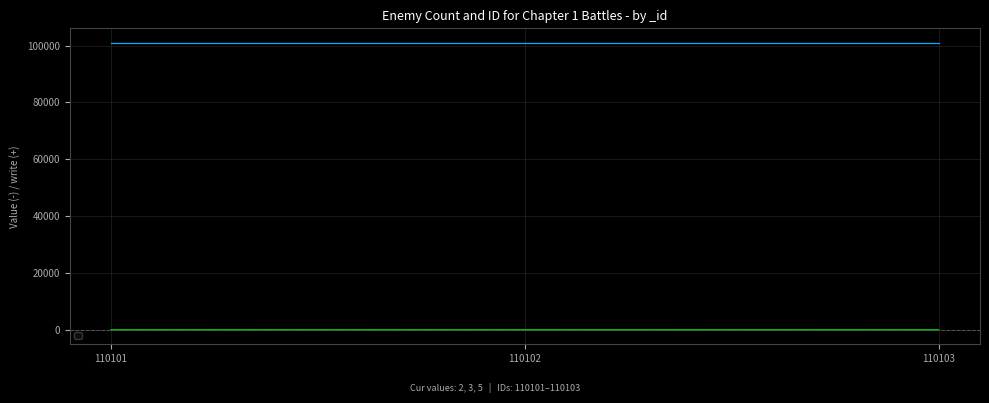

What is the average value?

3